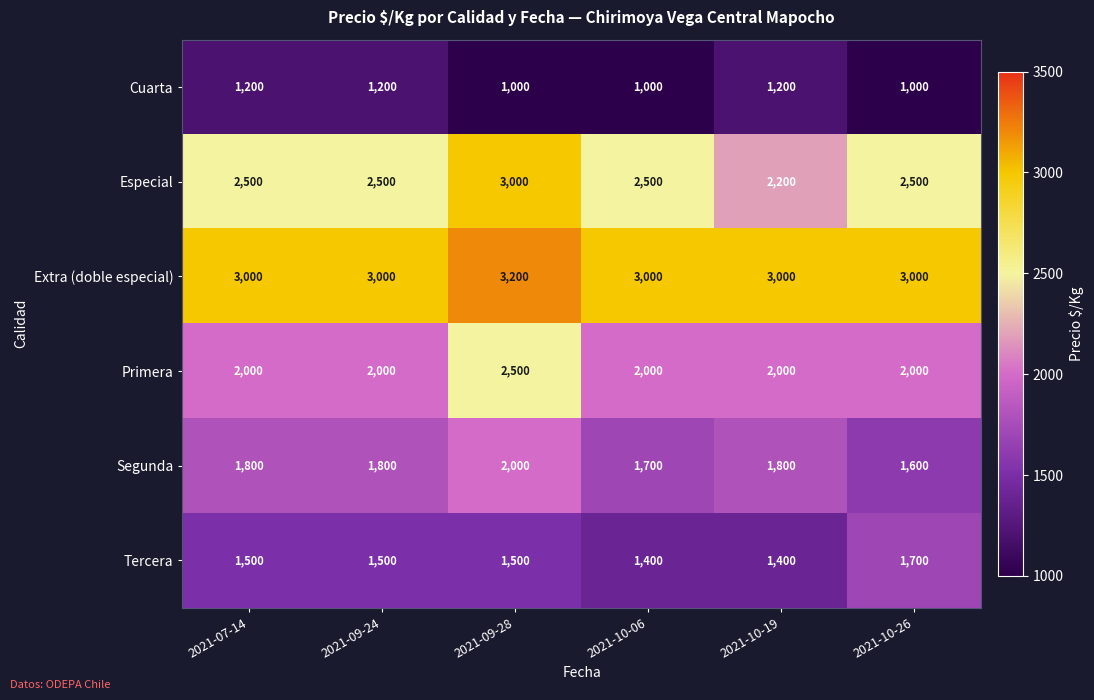

What is the difference between the highest and lowest values at 2021-09-24?

1800